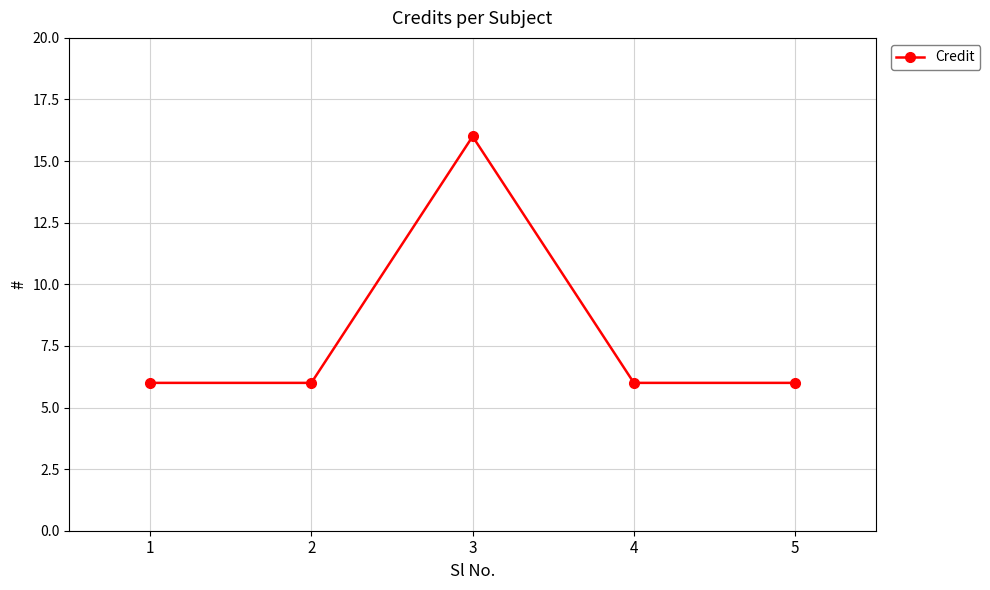

True or false: the data shows 3 at 2.

False